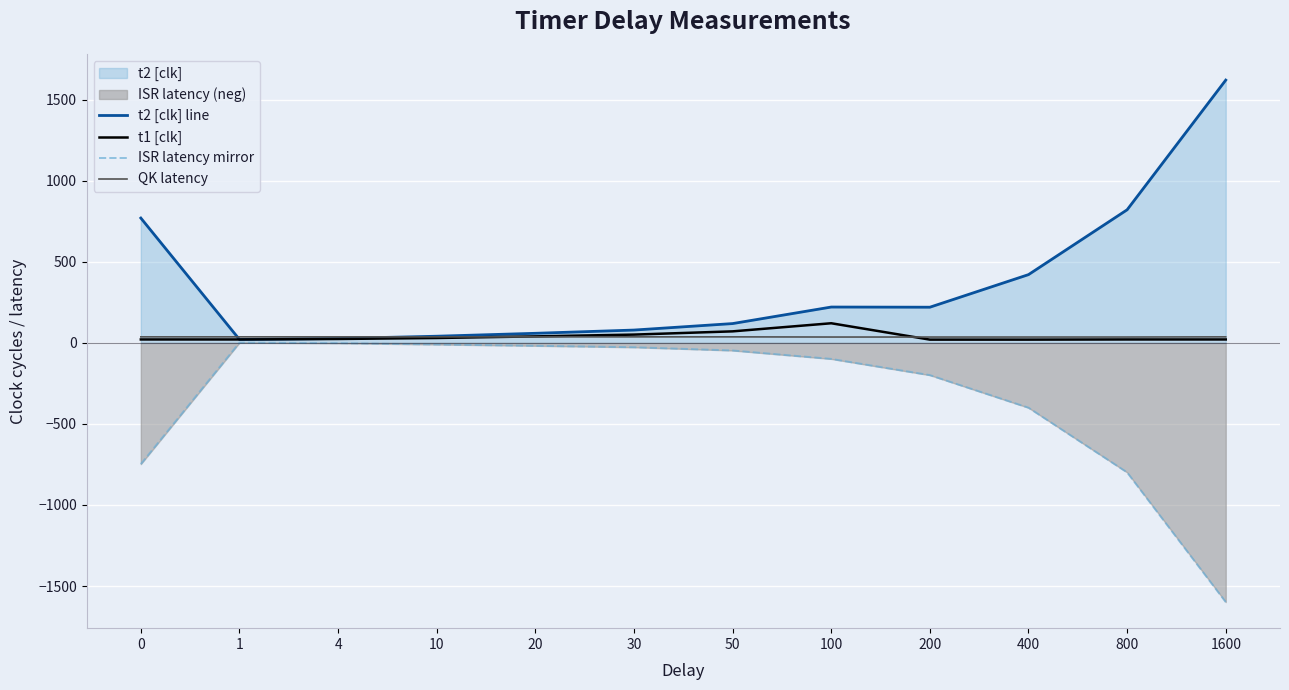

True or false: t1 [clk] has more than 2 interior local peaks.

False